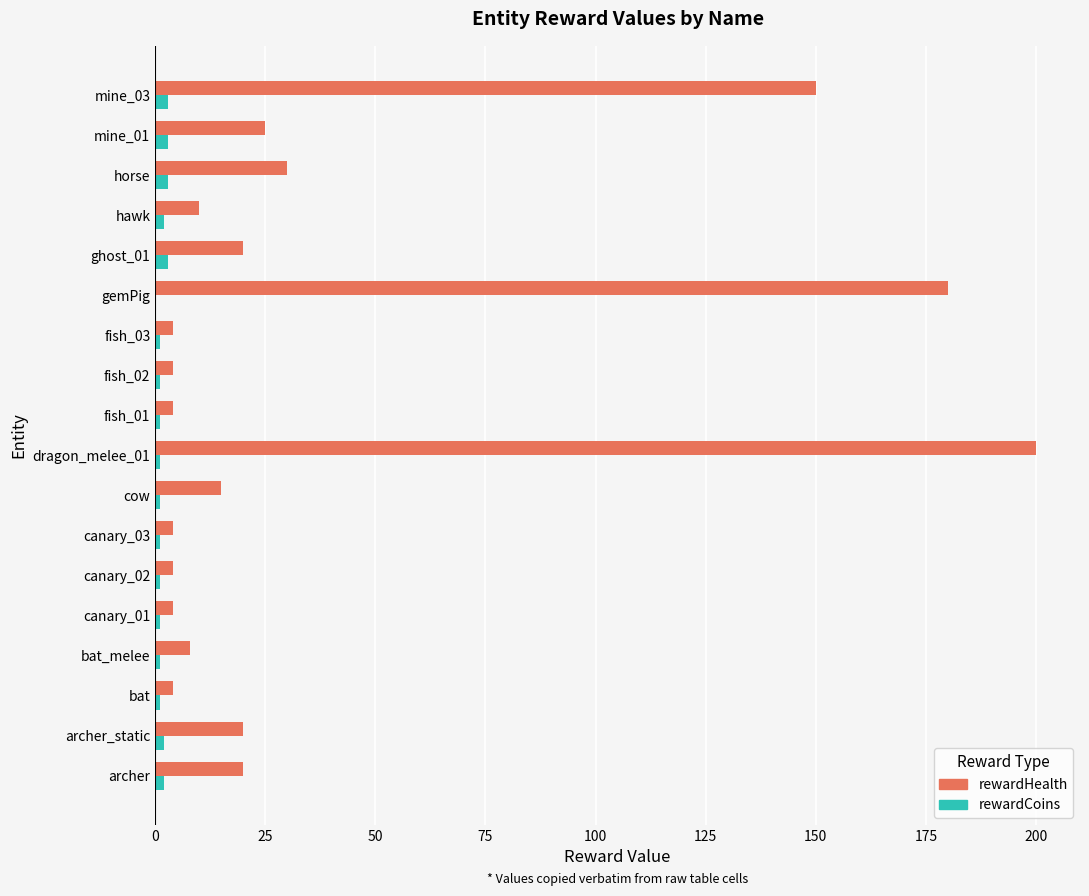

Which series has the largest total across all categories?

rewardHealth